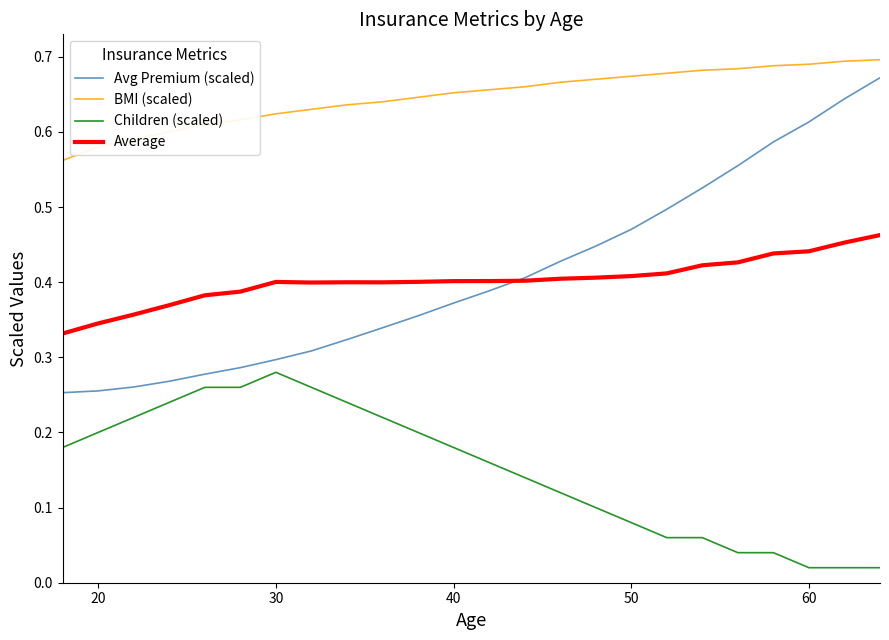

True or false: BMI (scaled) and Children (scaled) cross at least once.

False